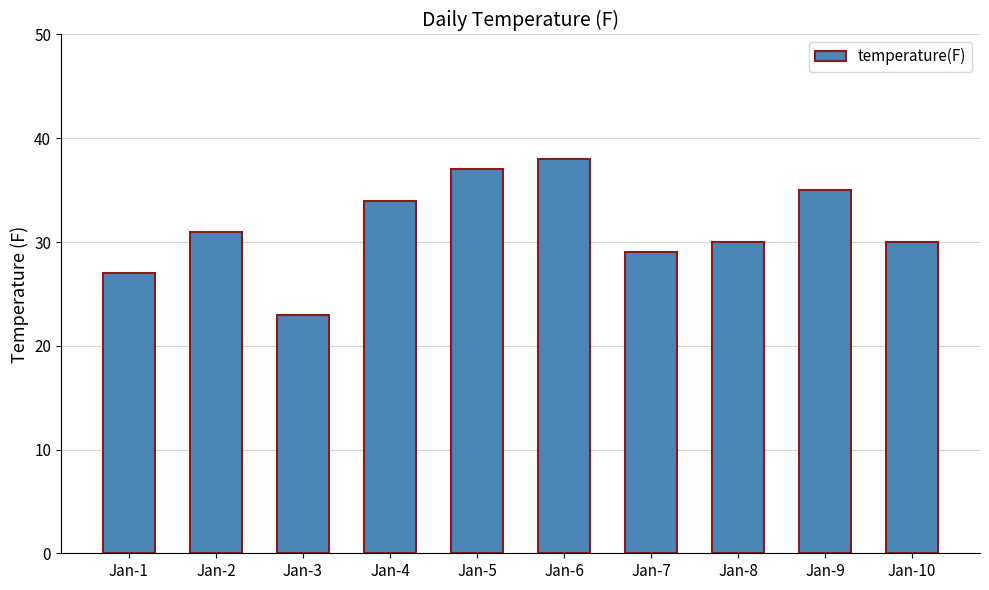

What is the greatest value displayed?

38